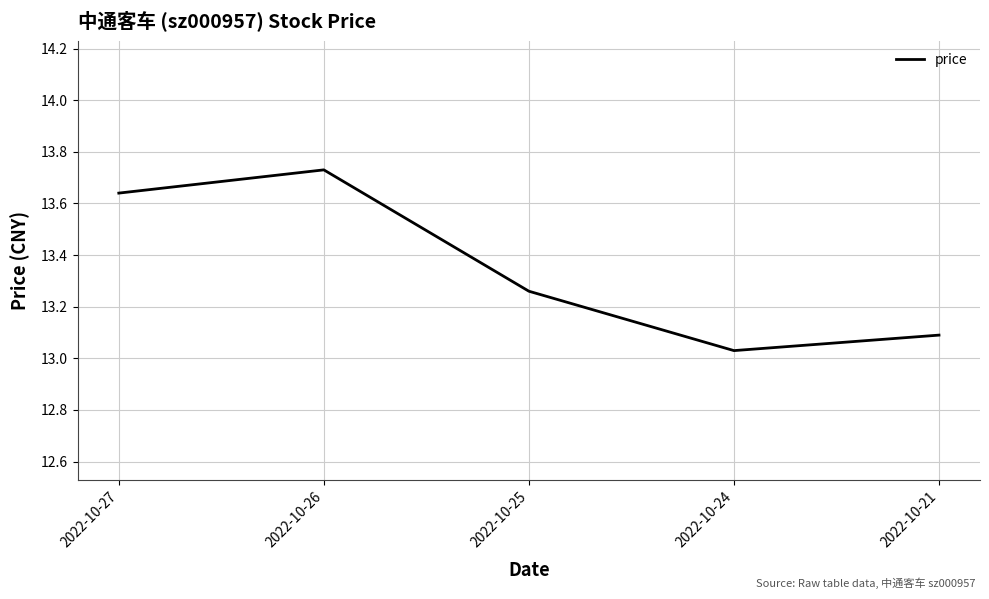

Which label corresponds to the largest value in the chart?

2022-10-26